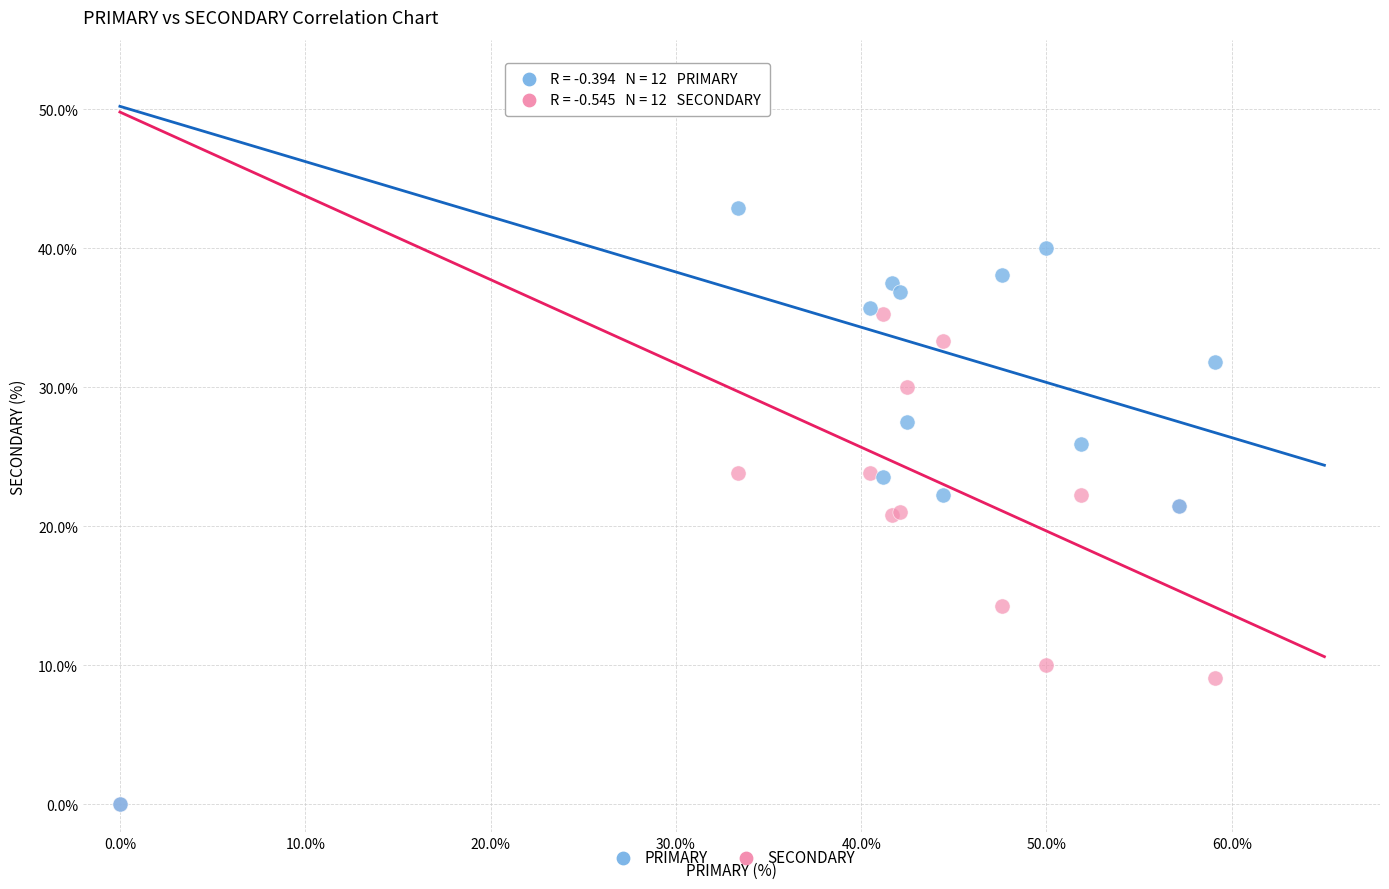

In the SECONDARY series, what Y value is closest to 17?

14.3